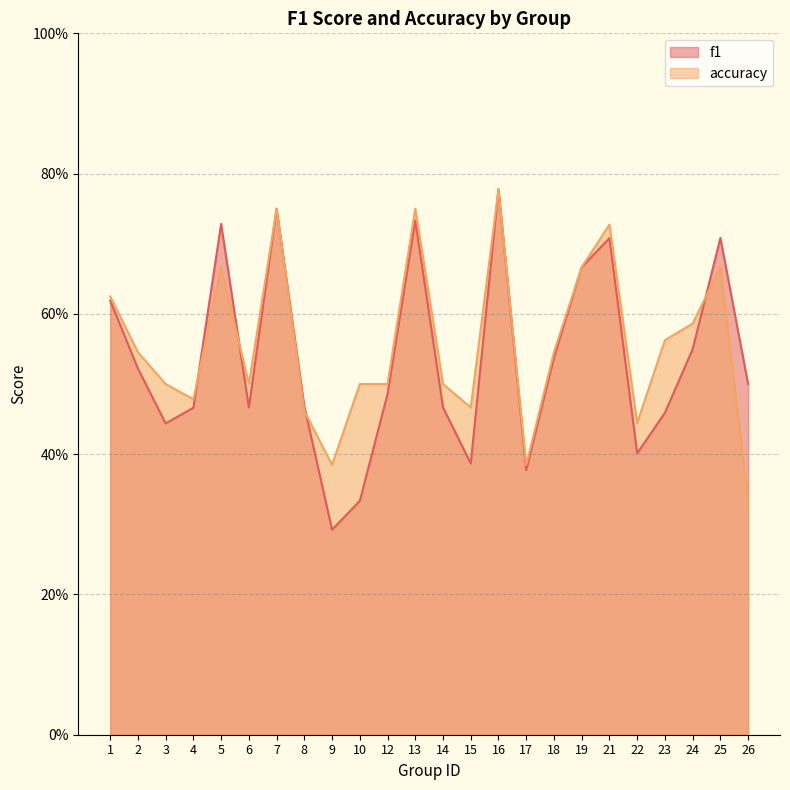

Reading left to right, transcribe all the data shown in this chart.

f1: 1=0.6	2=0.5	3=0.4	4=0.5	5=0.7	6=0.5	7=0.8	8=0.5	9=0.3	10=0.3	12=0.5	13=0.7	14=0.5	15=0.4	16=0.8	17=0.4	18=0.5	19=0.7	21=0.7	22=0.4	23=0.5	24=0.5	25=0.7	26=0.5
accuracy: 1=0.6	2=0.5	3=0.5	4=0.5	5=0.7	6=0.5	7=0.8	8=0.5	9=0.4	10=0.5	12=0.5	13=0.8	14=0.5	15=0.5	16=0.8	17=0.4	18=0.5	19=0.7	21=0.7	22=0.4	23=0.6	24=0.6	25=0.7	26=0.3